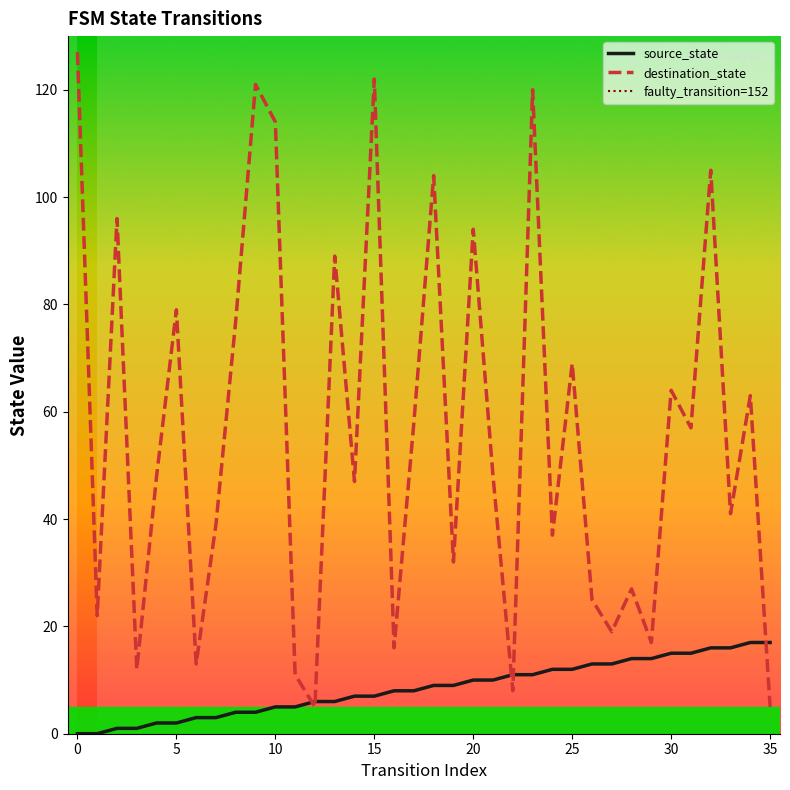

Is it true that source_state equals 4 at 21?

False